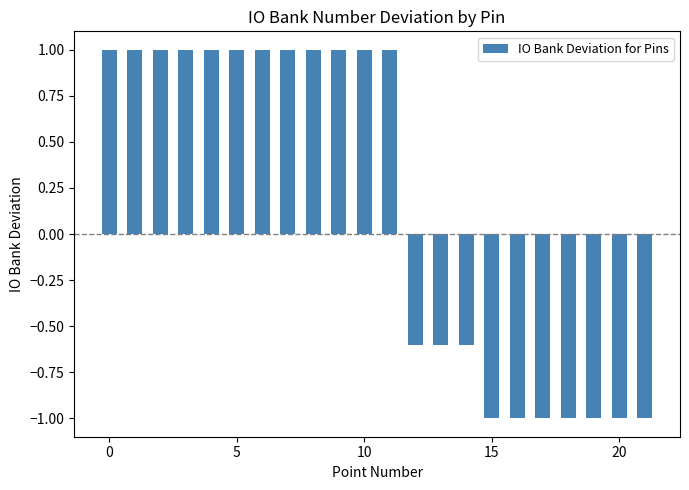

How many values are above zero?

12